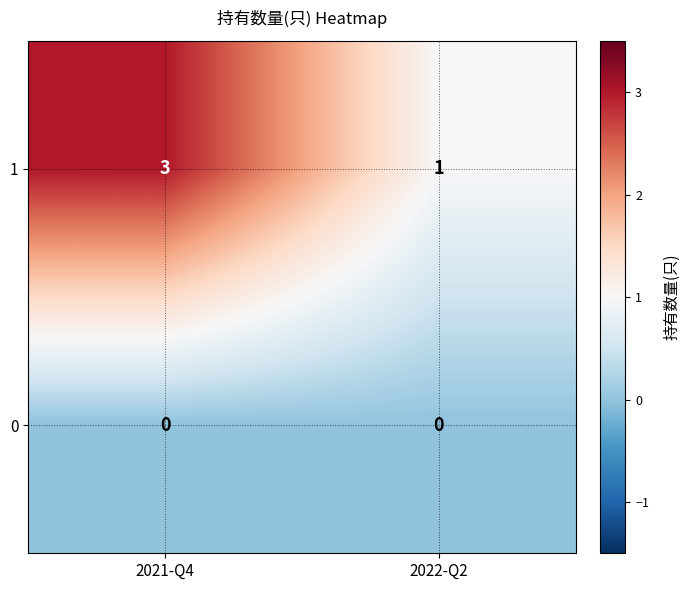

Which series changed the most between 2021-Q4 and 2022-Q2?

1